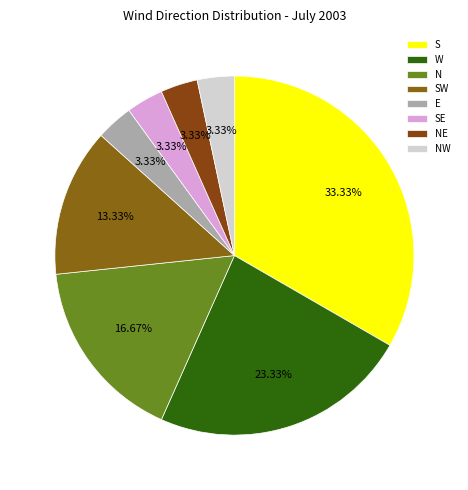

What is the smallest slice in the pie chart?

E